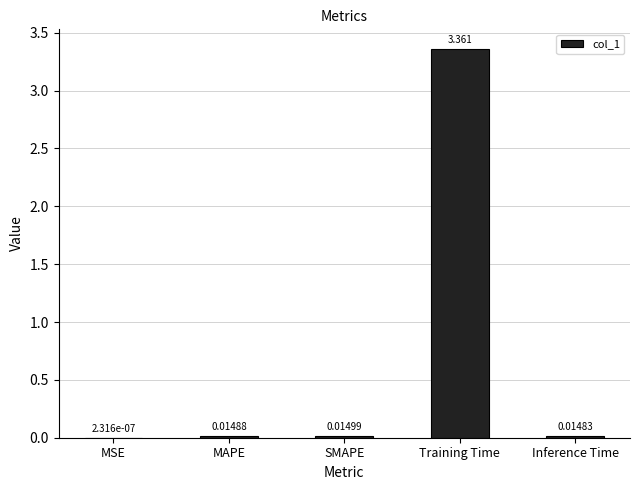

At which category does the chart reach its peak across all series?

Training Time